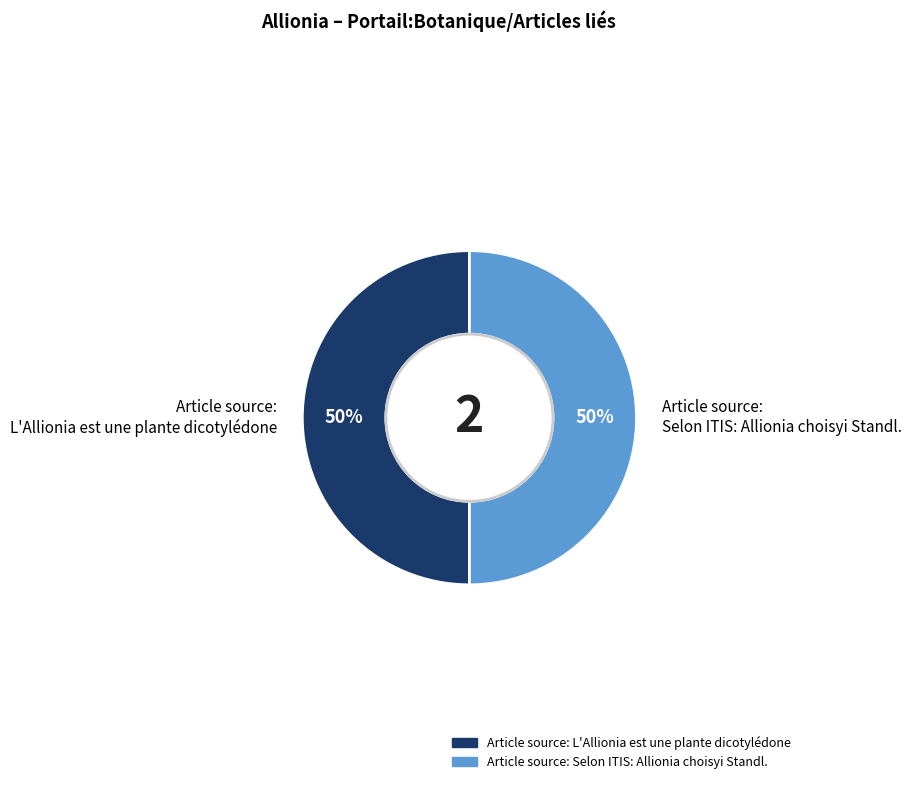

The Article source: Selon ITIS: Allionia choisyi Standl. slice represents 62% of the pie. True or false?

False